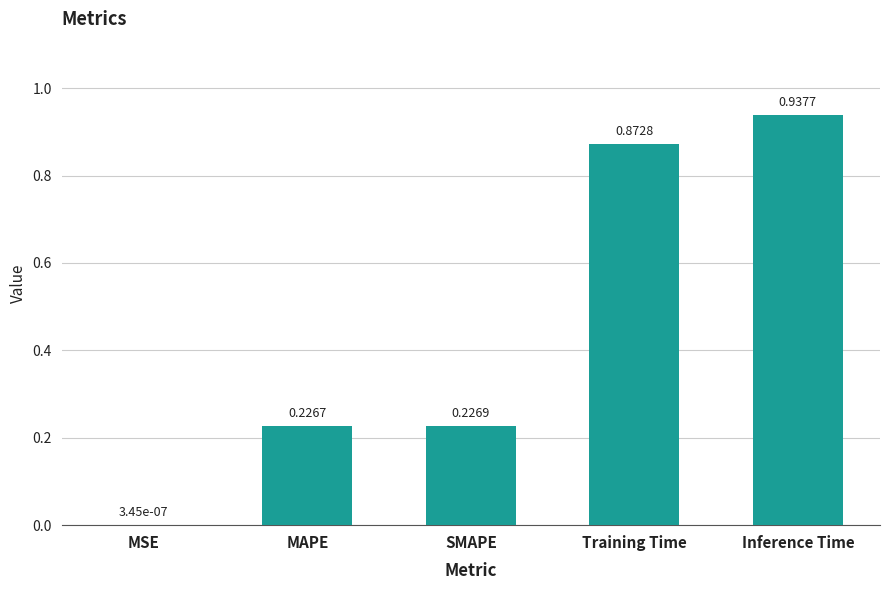

Is it true that the value at SMAPE is 0.1?

False